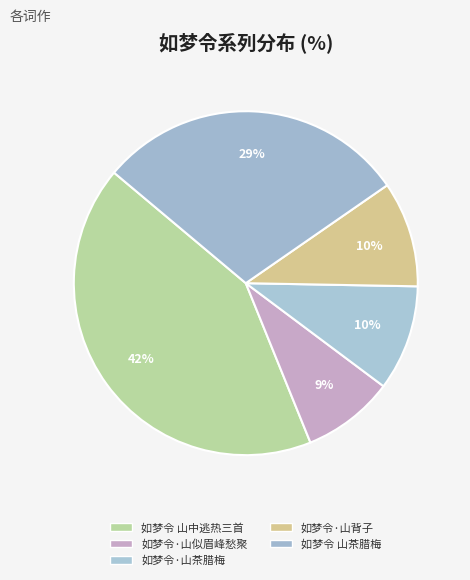

True or false: 如梦令 山茶腊梅 accounts for 18% of the total.

False